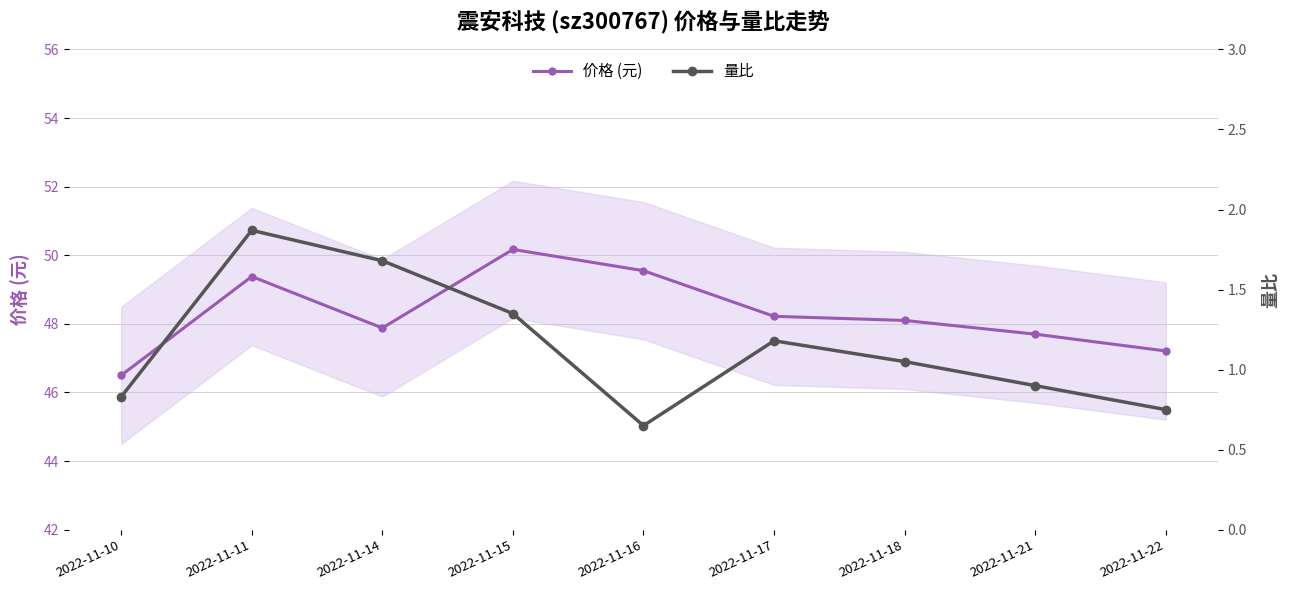

Which category has the lowest value across all series?

2022-11-16